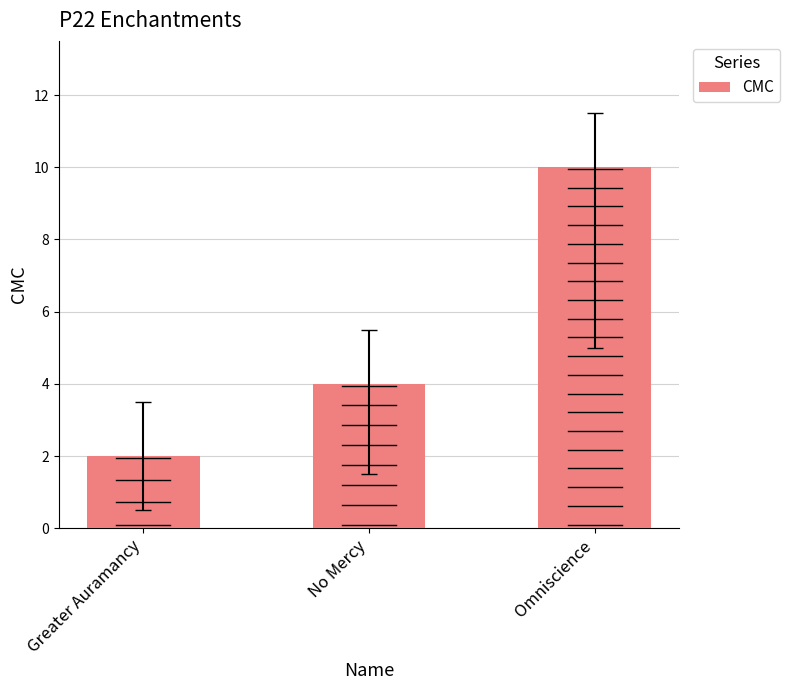

Where is the data nearest to the value 6?

No Mercy